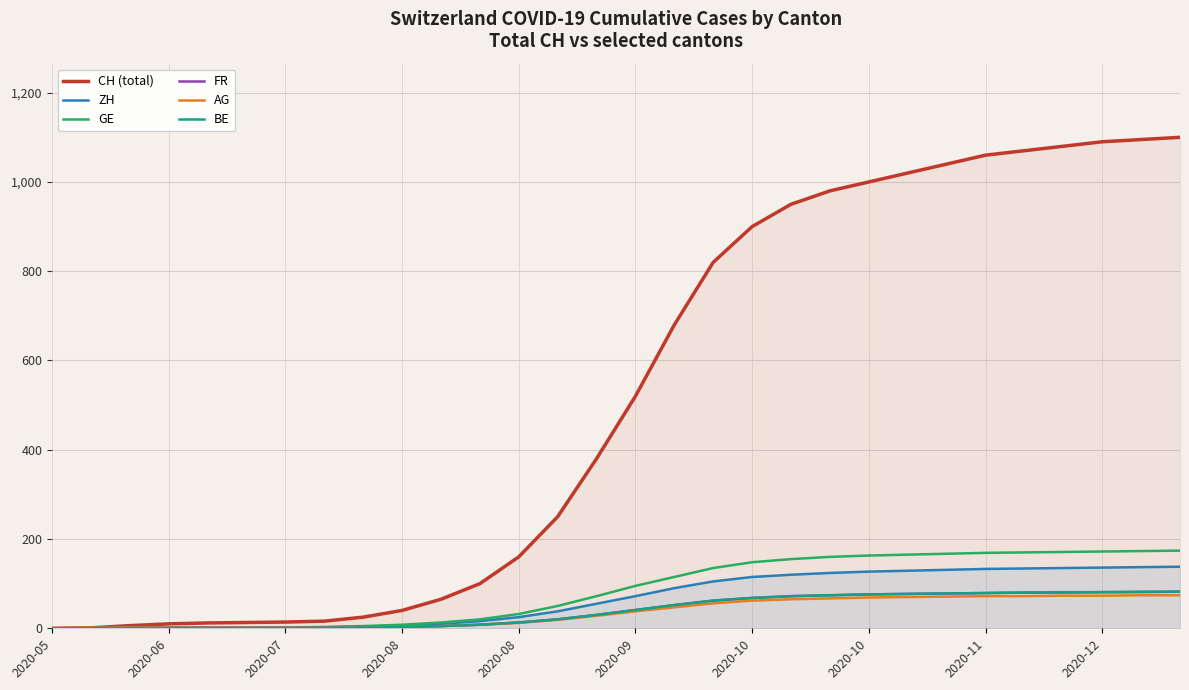

What is the maximum value shown in the chart?

1100